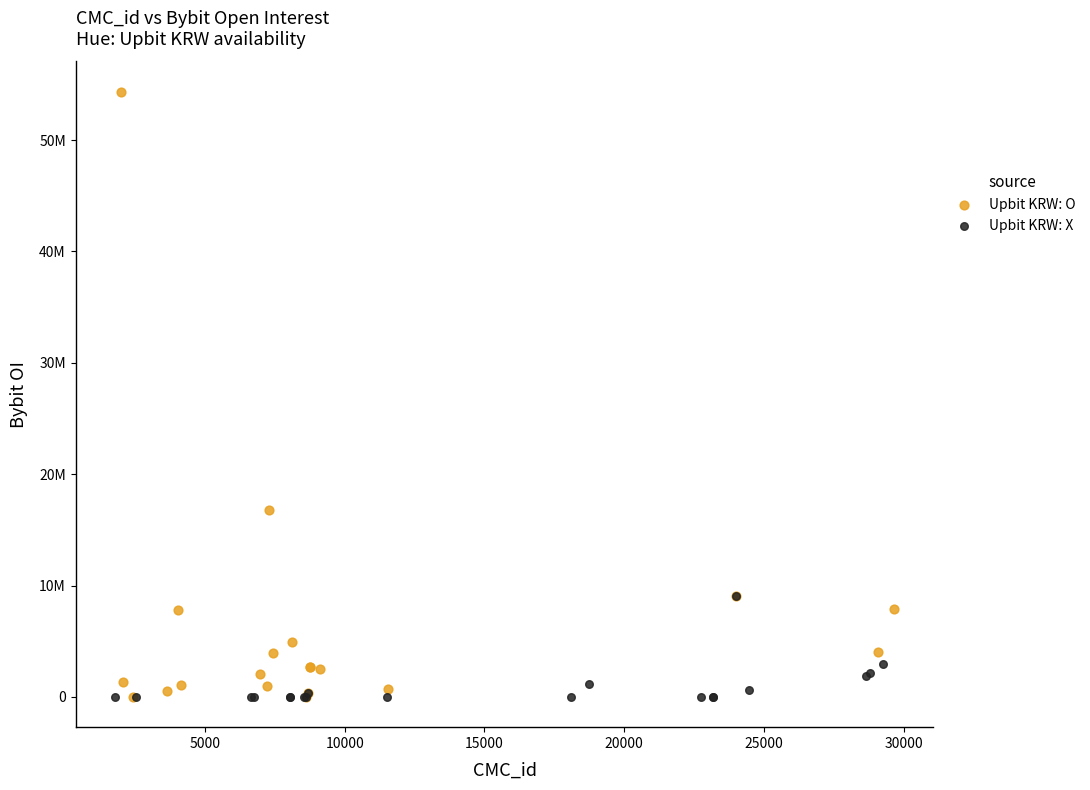

What are all the series names shown in the legend?

Upbit KRW: O, Upbit KRW: X